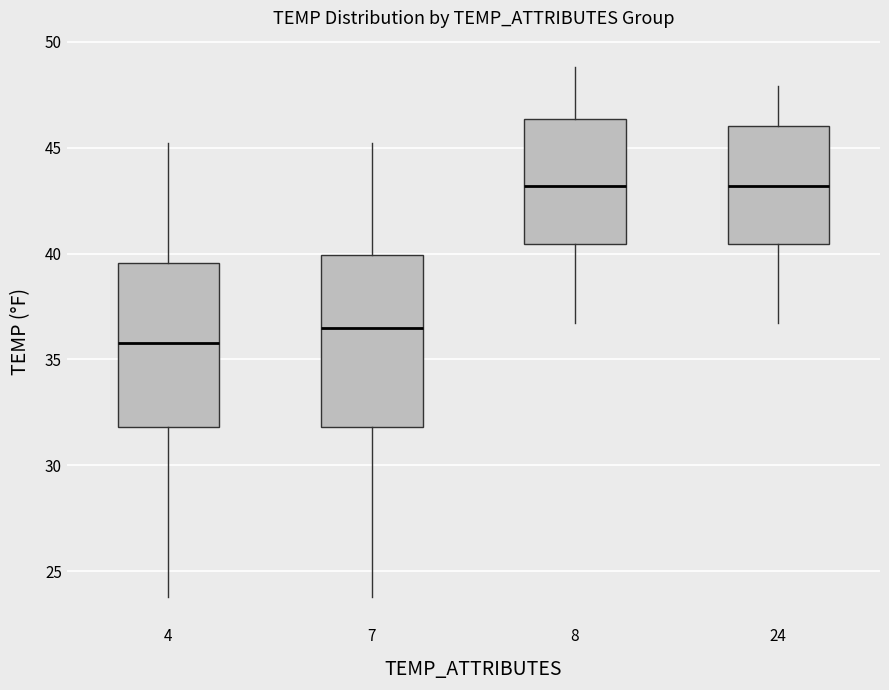

Reading left to right, read every box against the y-axis: the position of its median line, the range the box covers, and the ends of its whiskers. The values are not printed on the chart, so give them approximately, as read against the axis.

4: median 36.0, box 32.0 to 39.5, whiskers 24.0 to 45.0
7: median 36.5, box 32.0 to 40.0, whiskers 24.0 to 45.0
8: median 43.0, box 40.5 to 46.5, whiskers 36.5 to 49.0
24: median 43.0, box 40.5 to 46.0, whiskers 36.5 to 48.0